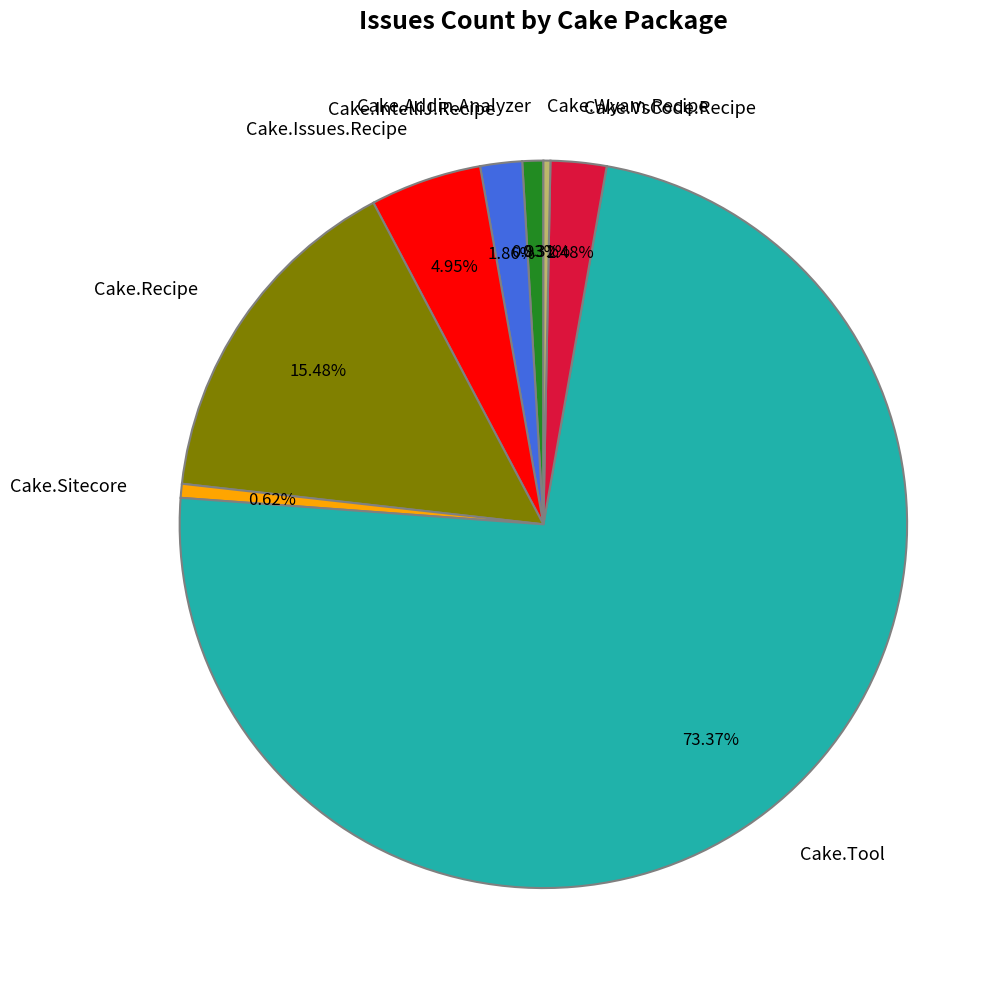

How many slices are in this pie chart?

8